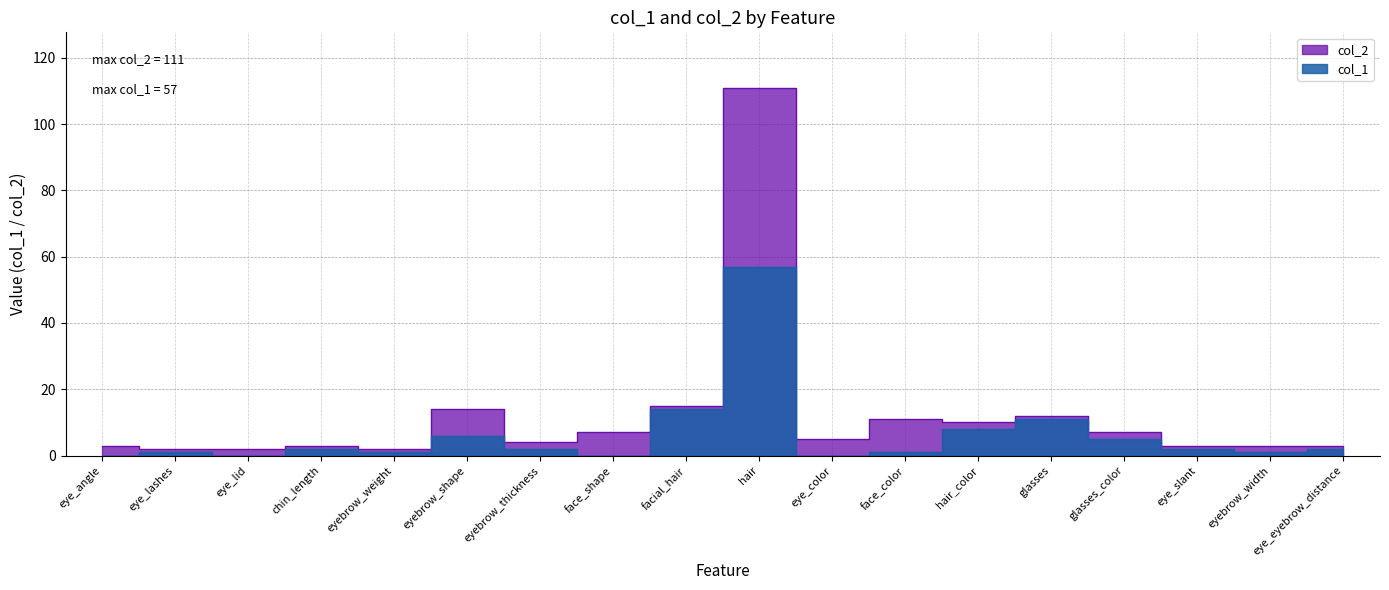

At which label is col_1 closest to 28?

facial_hair